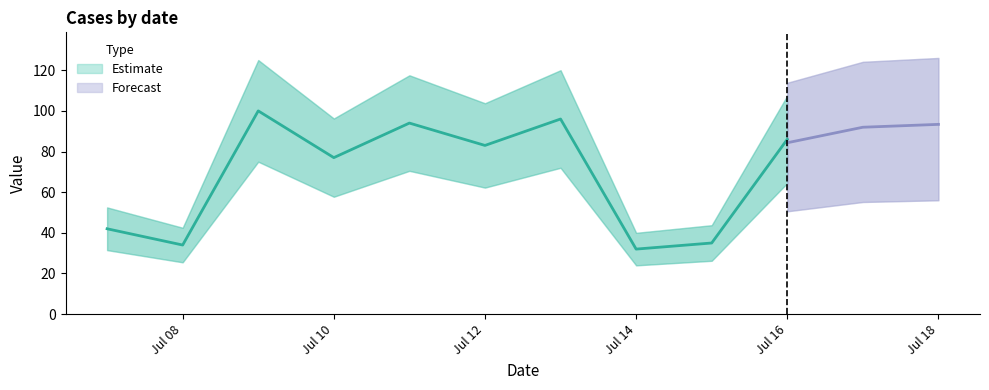

Where is the first local maximum?

2018-07-09